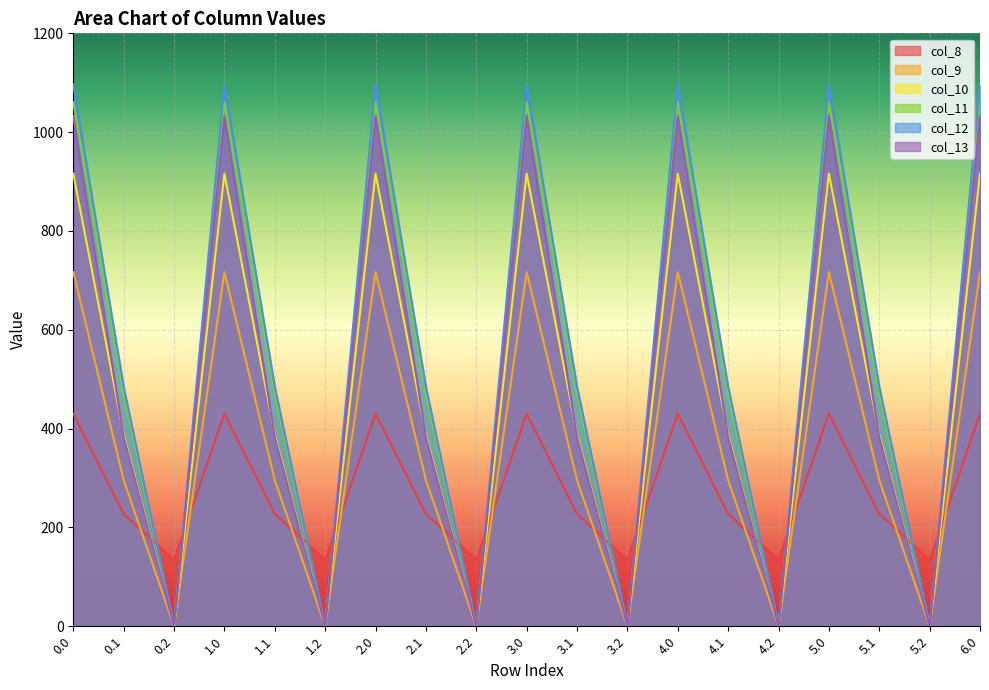

Read the col_11 value at 5.0.

1060.3